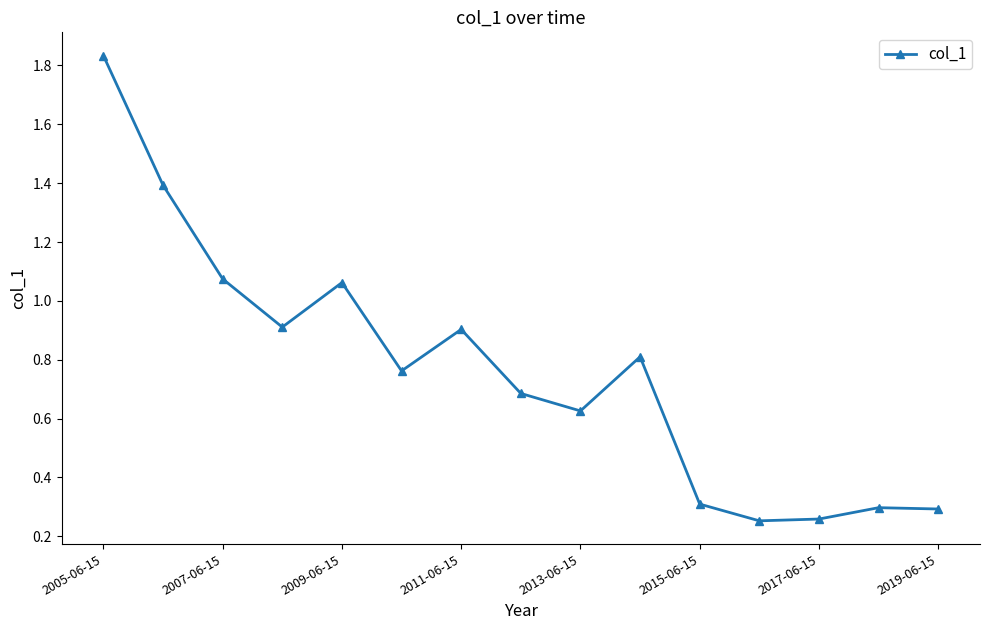

What is the value of the 7th point from the left?

0.9